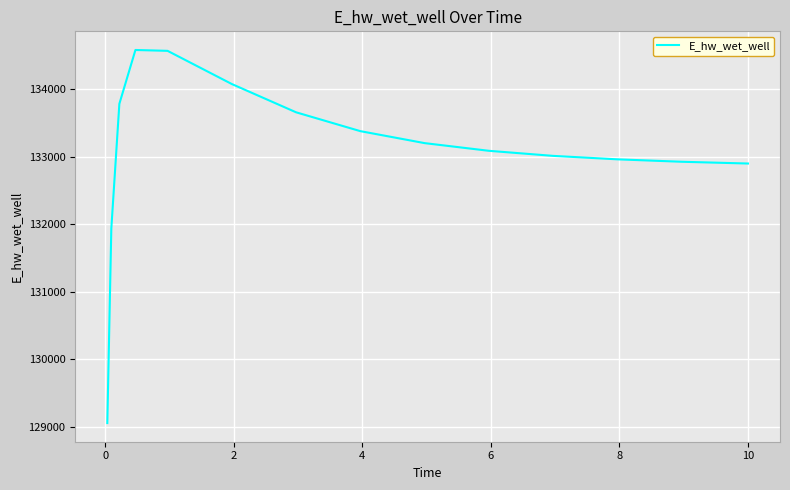

What is the minimum value shown in the chart?

129054.1